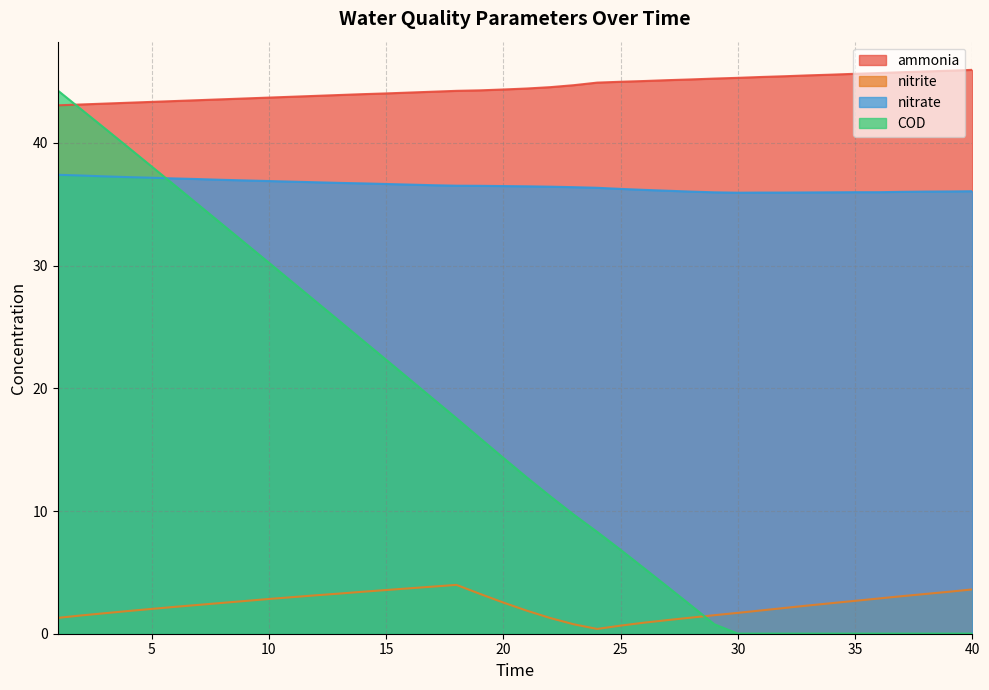

True or false: nitrite has a value of 2.4 at 15.

False